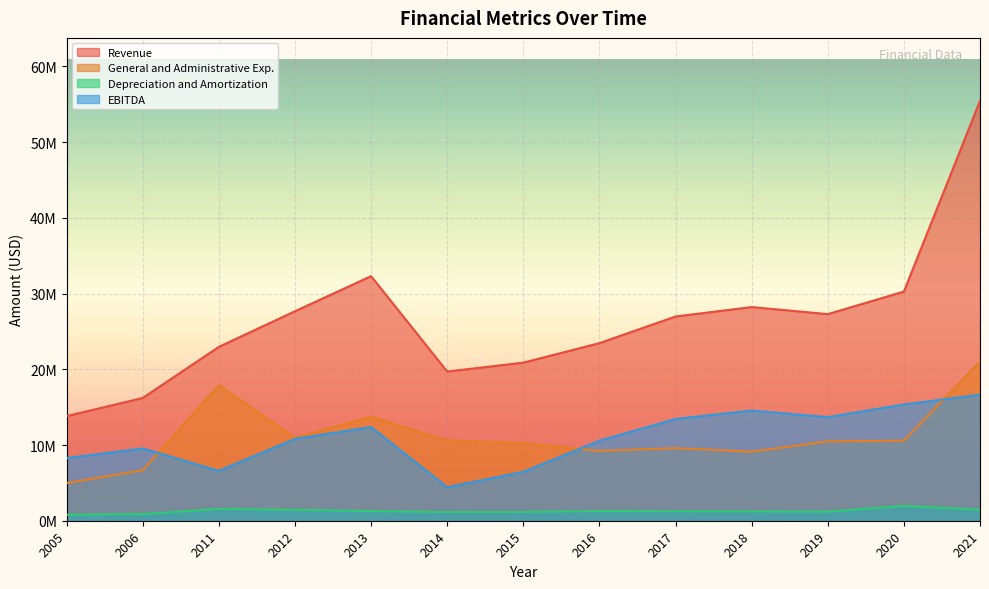

How many interior local peaks does the Depreciation and Amortization series have?

3